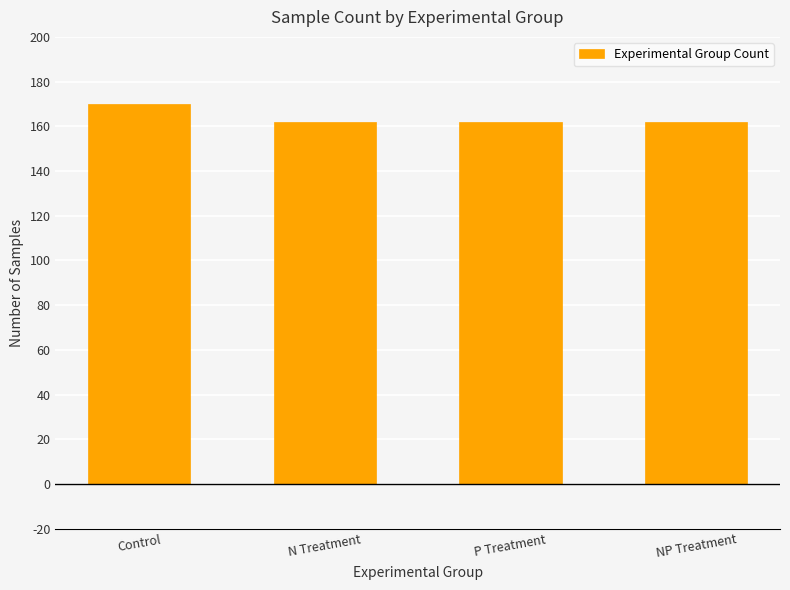

What is the ratio of the value at Control to the value at N Treatment?

1.0